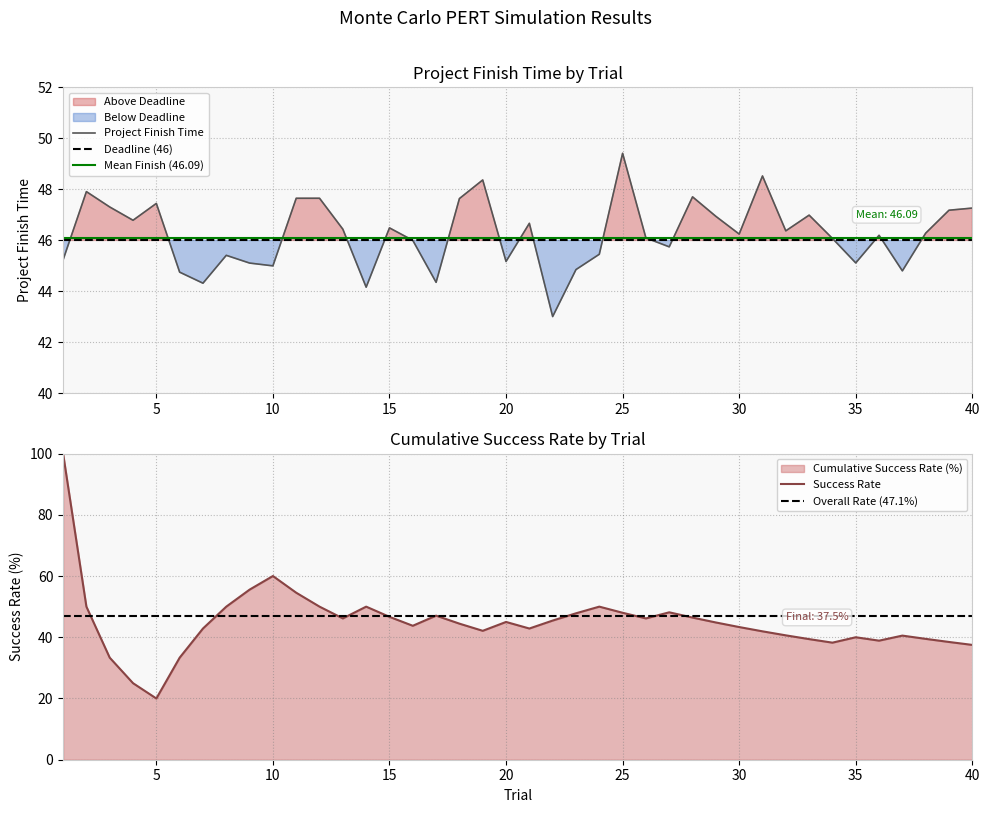

What is the change in value from 8 to 9?

-0.3